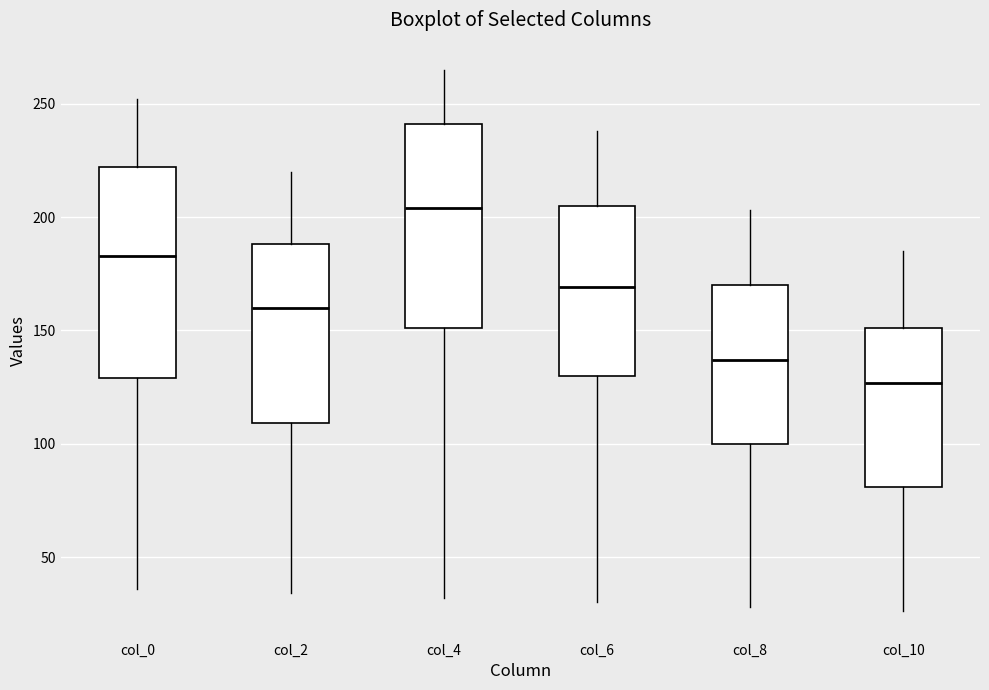

Where does the lower whisker of the box for col_2 end on the y-axis? The values are not printed on the chart, so give them approximately, as read against the axis.

35